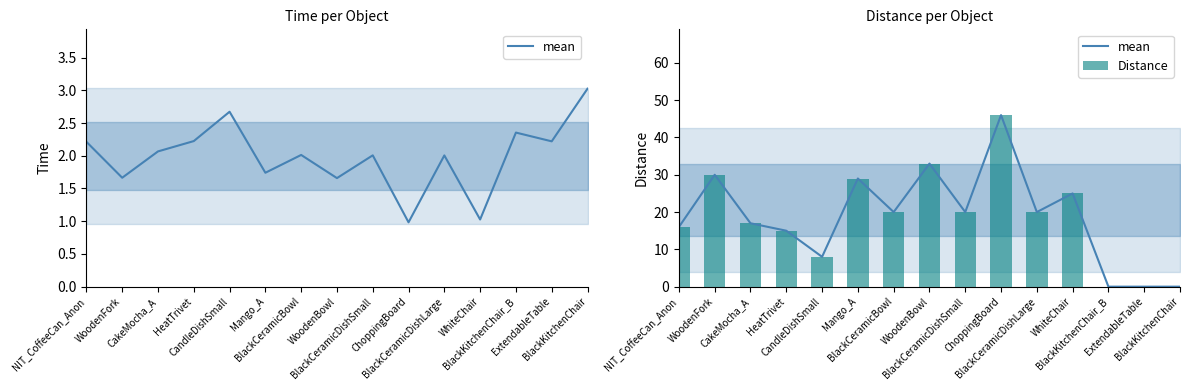

List the labels in order of mean value, largest first.

ChoppingBoard, WoodenBowl, WoodenFork, Mango_A, WhiteChair, BlackCeramicBowl, BlackCeramicDishSmall, BlackCeramicDishLarge, CakeMocha_A, NIT_CoffeeCan_Anon, HeatTrivet, CandleDishSmall, BlackKitchenChair_B, ExtendableTable, BlackKitchenChair